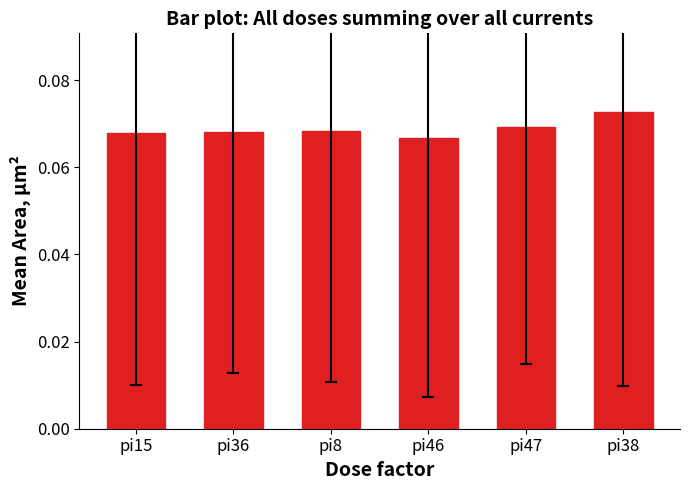

Is it true that the value at pi47 is 0.0?

False